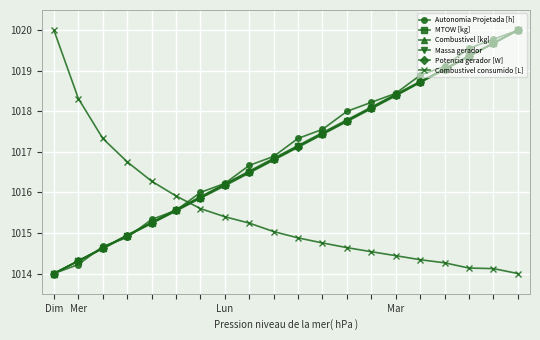

What is the minimum value for Massa gerador?

1014.0